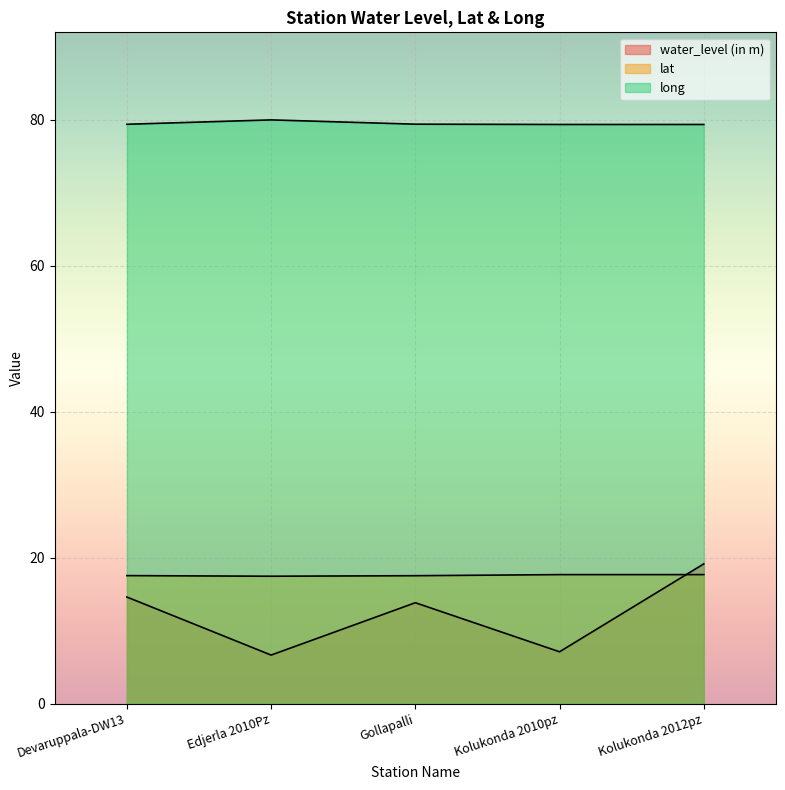

At which category is the sum across all series the highest?

Kolukonda 2012pz